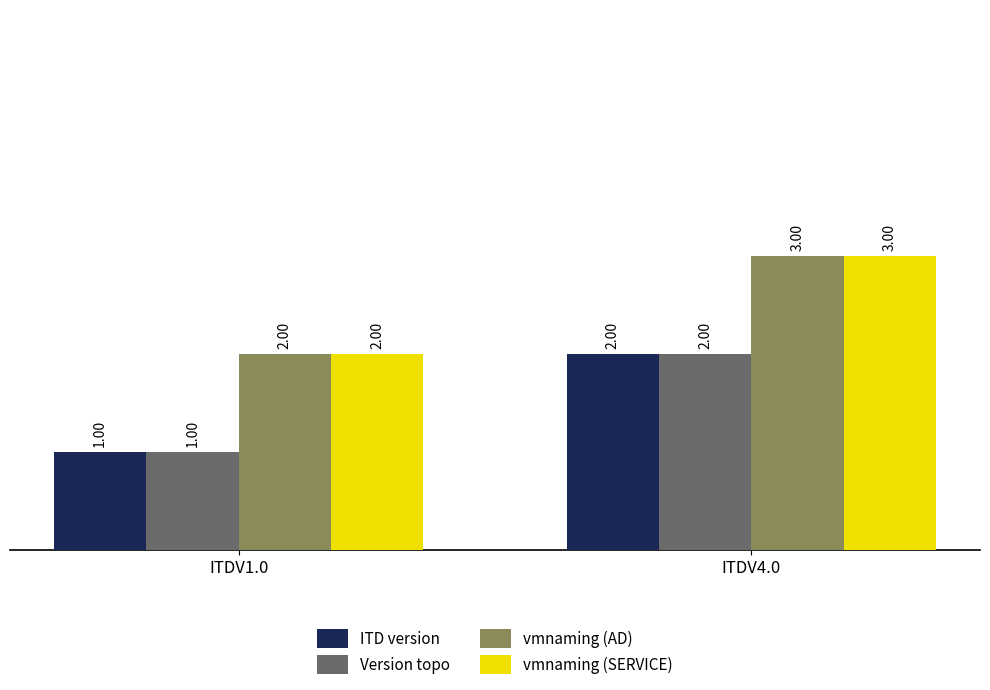

Reading left to right, list all the values displayed in this chart.

ITD version: 1	2
Version topo: 1	2
vmnaming (AD): 2	3
vmnaming (SERVICE): 2	3